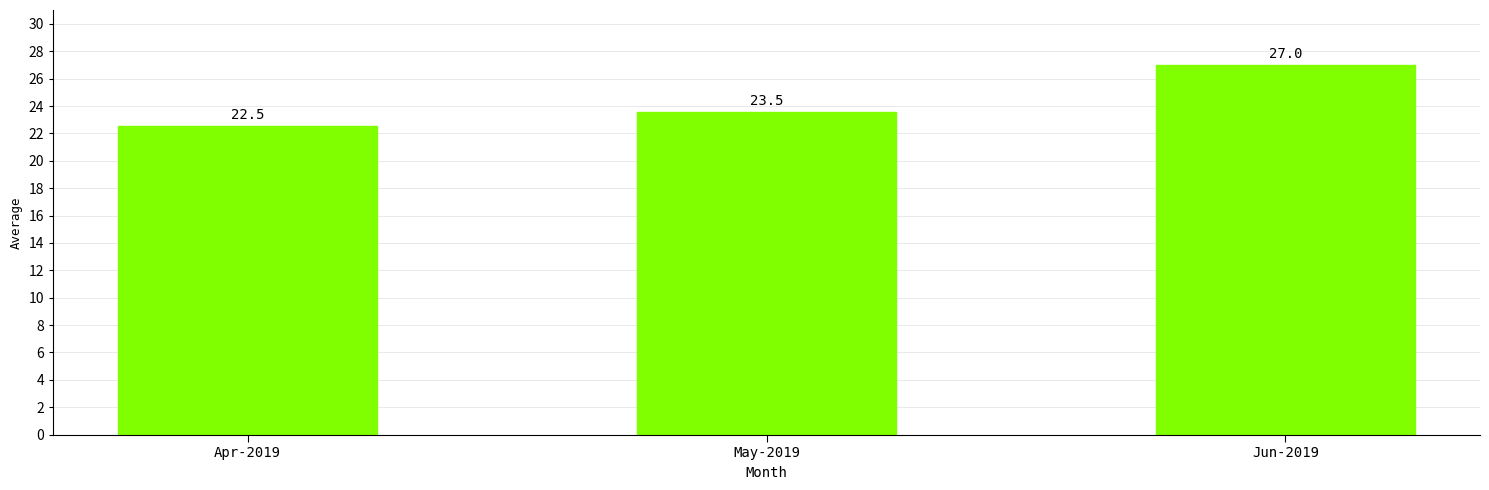

List the labels in order of value, smallest first.

Apr-2019, May-2019, Jun-2019